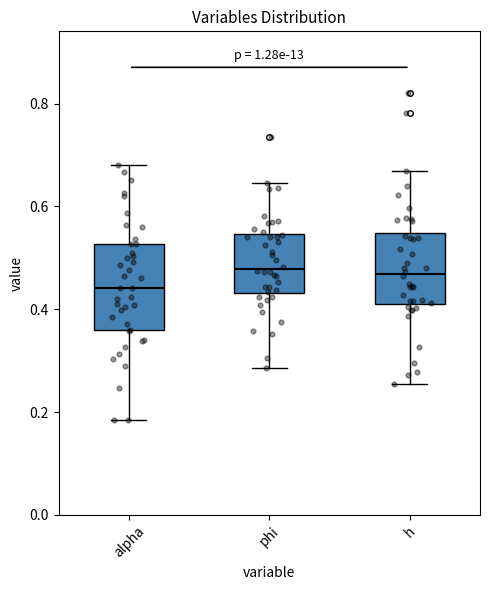

Comparing the boxes themselves (not the whiskers), which one is the tallest?

alpha